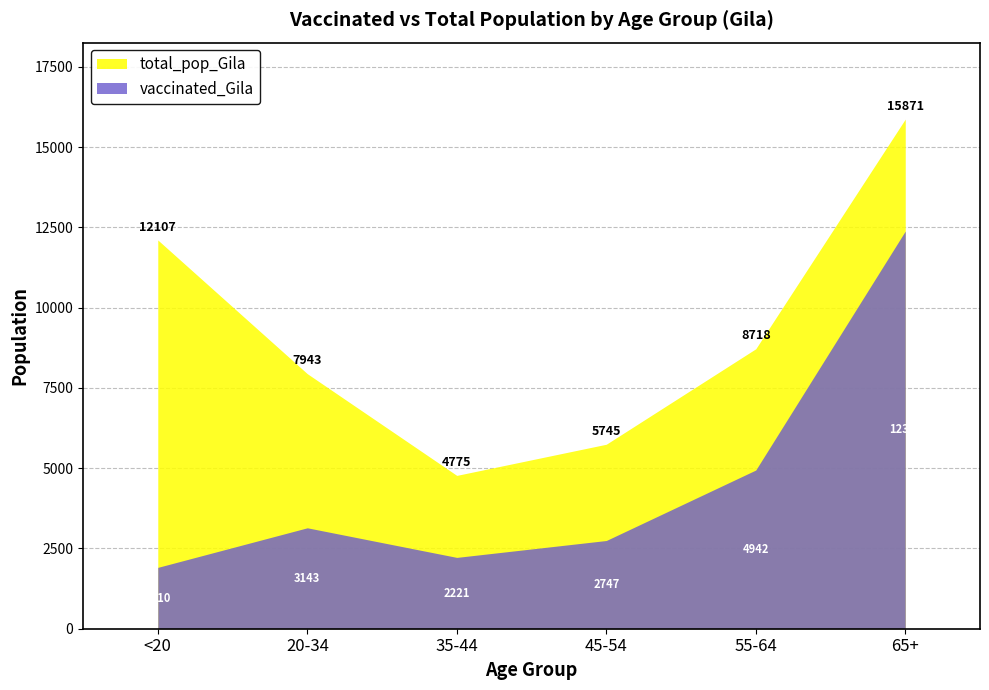

Where is the first local maximum for vaccinated_Gila?

20-34